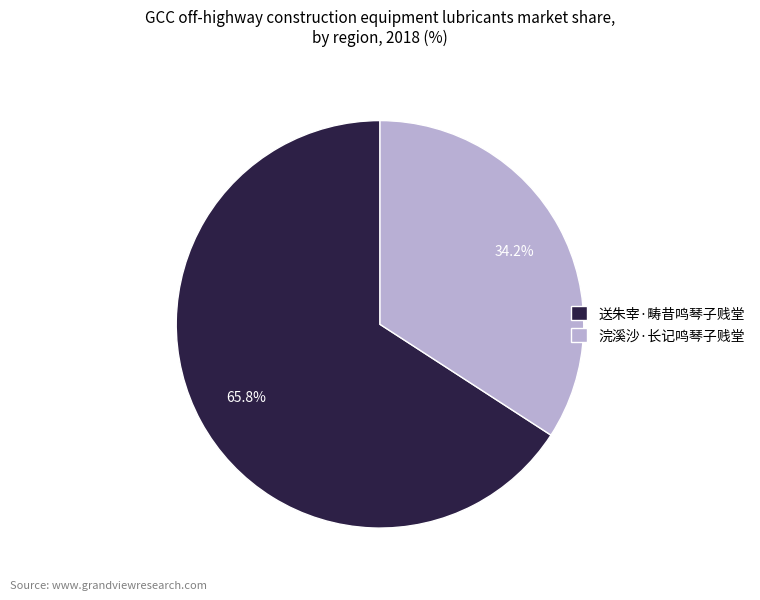

How much of the chart is everything except 浣溪沙·长记鸣琴子贱堂?

65.8%